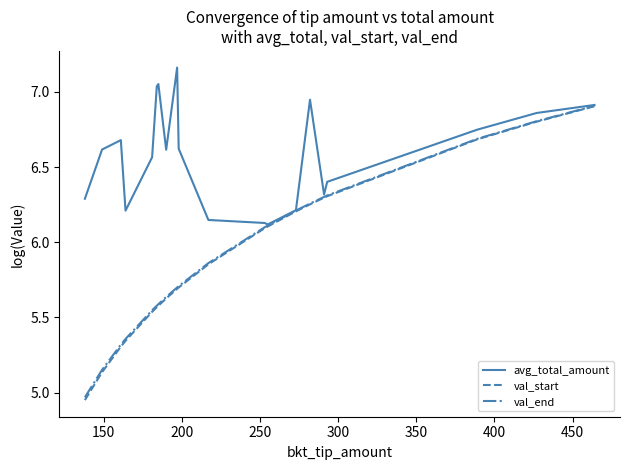

Which series has the largest total across all categories?

avg_total_amount